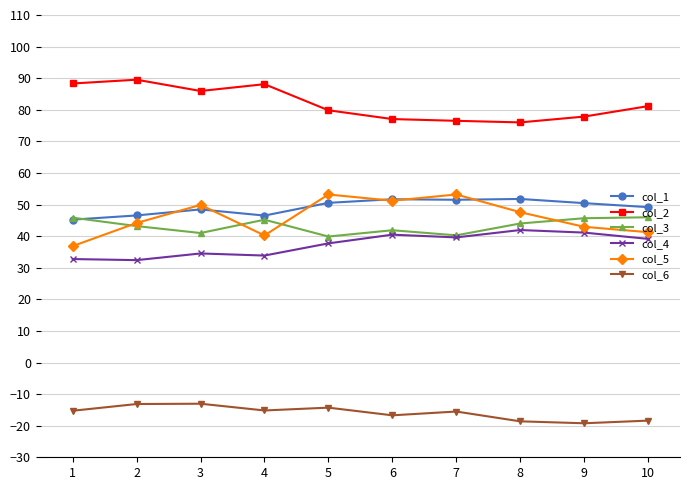

True or false: col_3 and col_6 intersect in this chart.

False